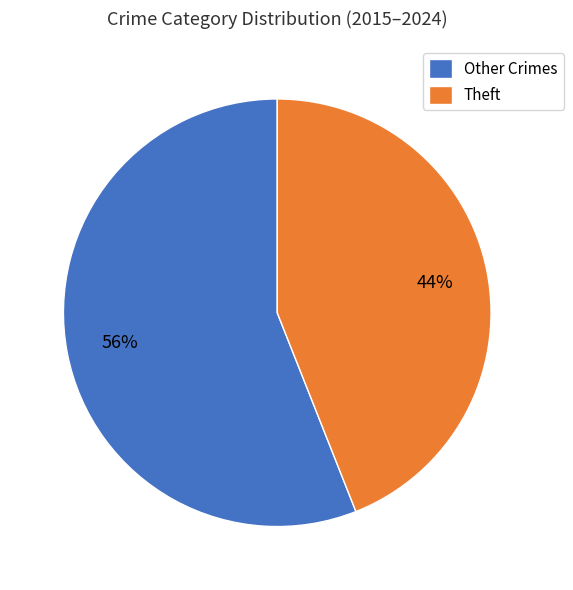

Which category has the smallest portion of the pie?

Theft